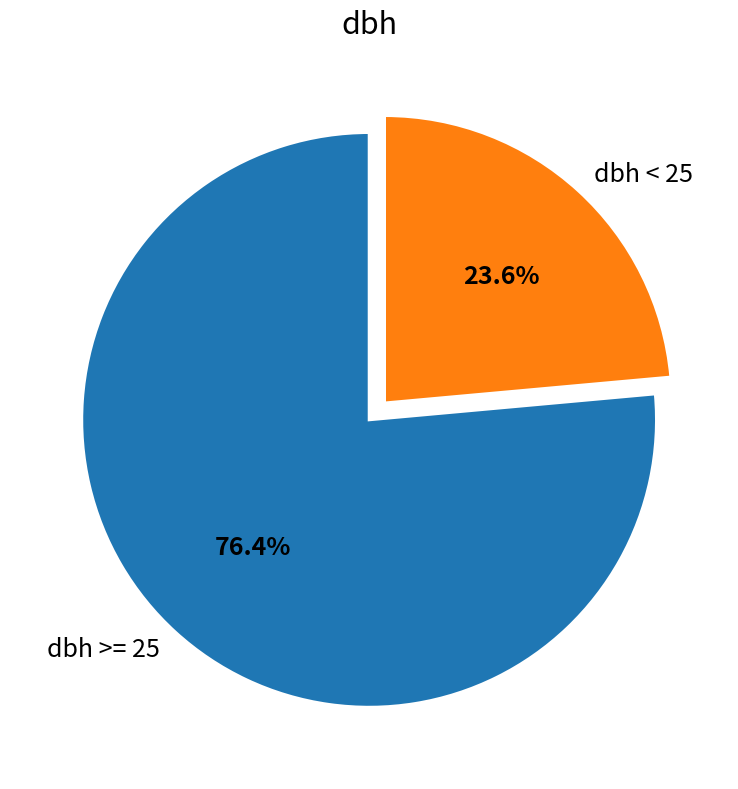

Which slice is the largest?

dbh >= 25